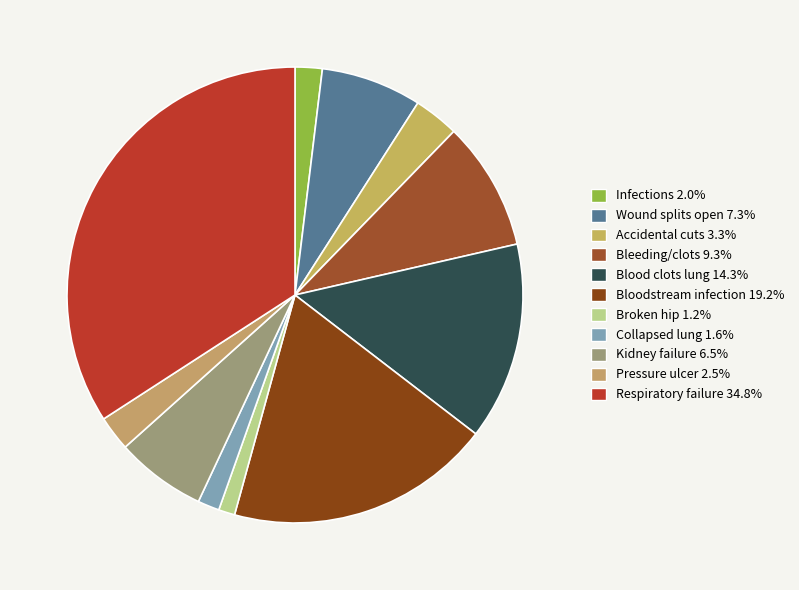

Is there a majority slice in this chart?

No